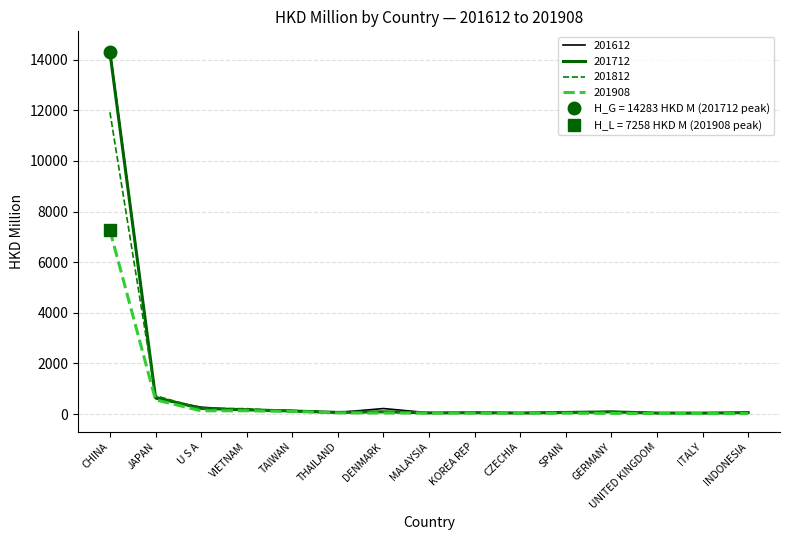

Reading left to right, extract all data points from this chart.

201612: 14398.2	608.6	270.7	150.5	139.3	59.0	216.4	48.4	47.1	45.0	63.8	96.1	44.4	33.4	50.3
201712: 14283.4	656.0	219.7	167.5	118.3	64.3	87.8	44.0	54.2	40.1	61.7	85.8	37.8	36.2	55.3
201812: 11919.2	722.7	214.6	212.9	100.5	45.3	85.8	44.8	28.9	39.0	47.7	80.7	35.2	28.0	60.9
201908: 7258.1	561.9	127.2	127.1	101.0	44.9	40.6	39.1	35.1	33.3	33.2	25.3	21.0	17.4	17.3